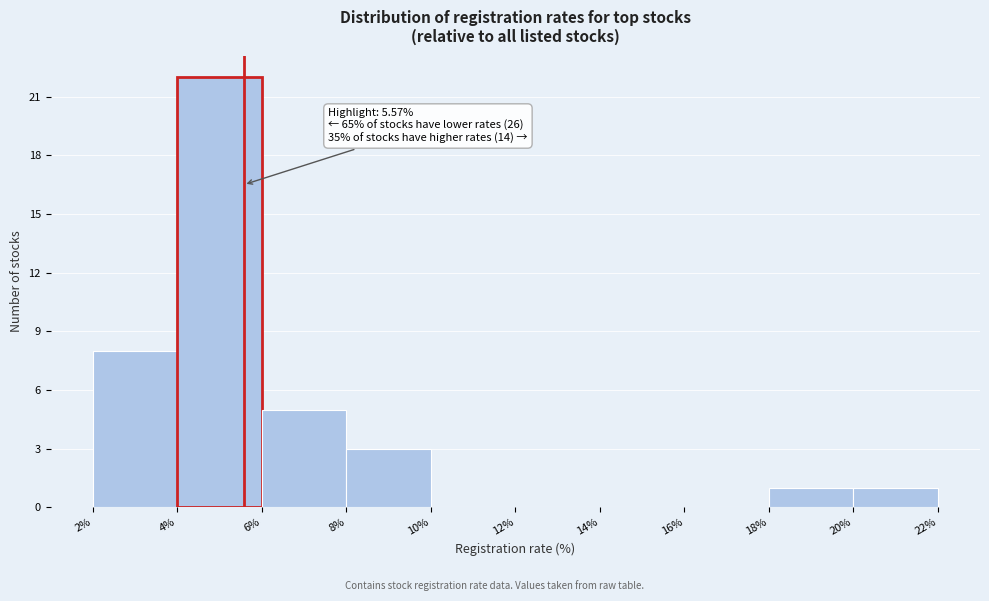

Which range on the x-axis has the tallest bar?

4% to 6%